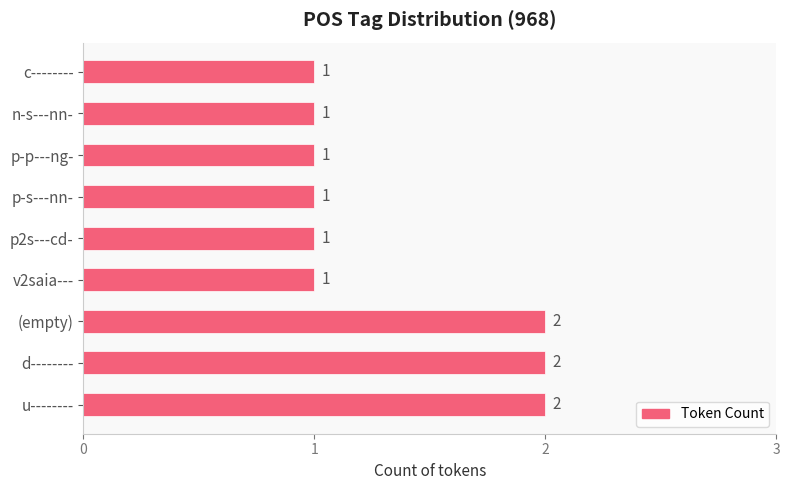

Count the values in the range 1 to 2.

9